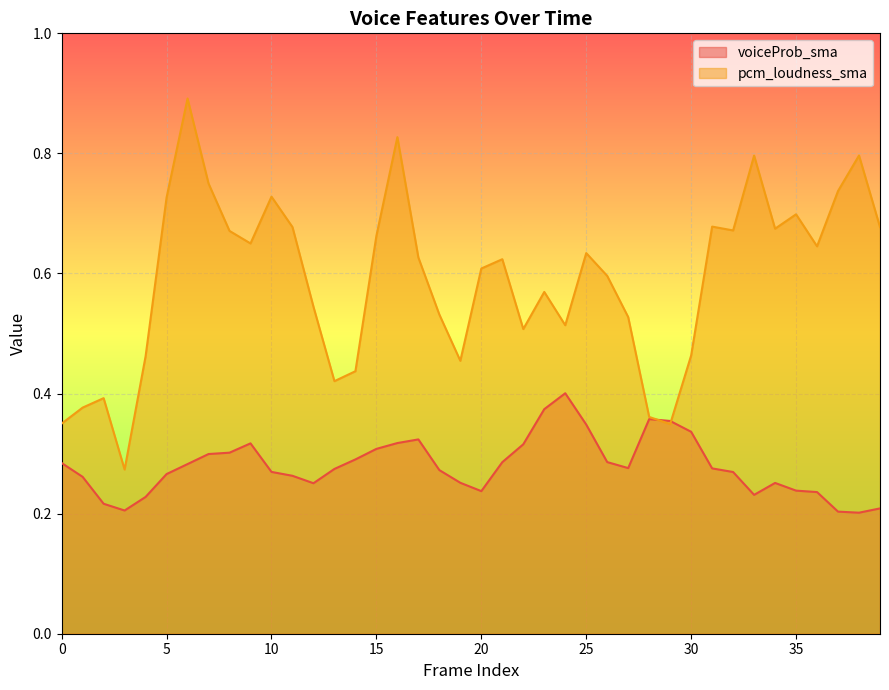

What is the value of the pcm_loudness_sma point at the 21st from the left?

0.6